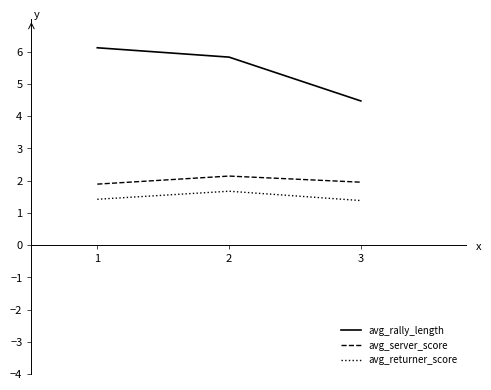

Read the avg_returner_score value at 3.

1.4